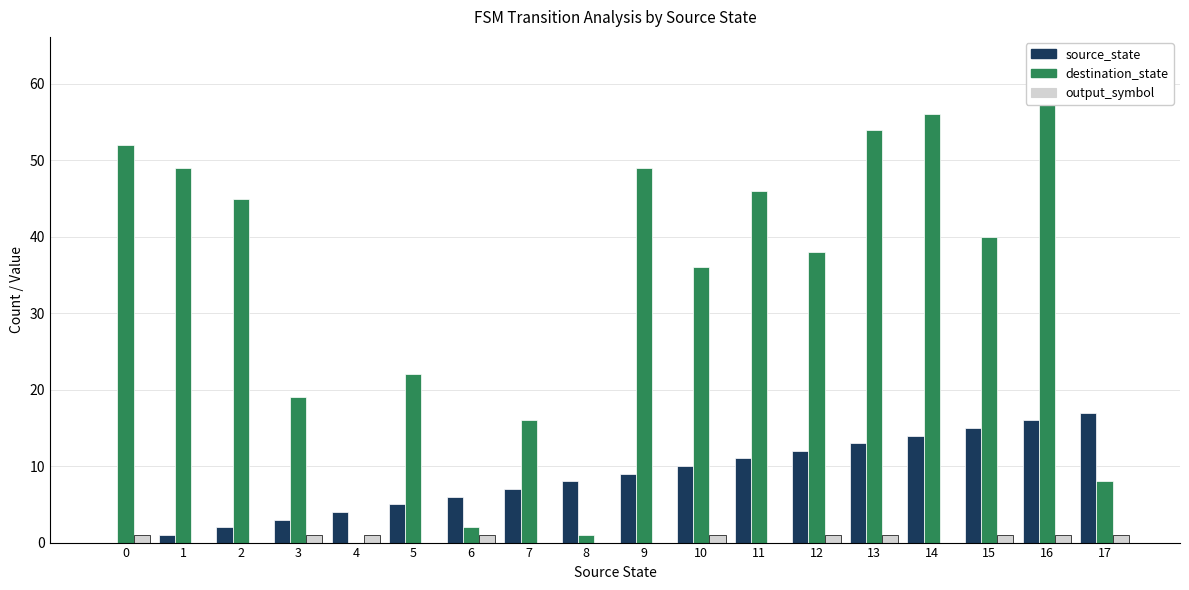

Reading left to right, extract all data points from this chart.

source_state: 0	1	2	3	4	5	6	7	8	9	10	11	12	13	14	15	16	17
destination_state: 52	49	45	19	0	22	2	16	1	49	36	46	38	54	56	40	63	8
output_symbol: 1	0	0	1	1	0	1	0	0	0	1	0	1	1	0	1	1	1